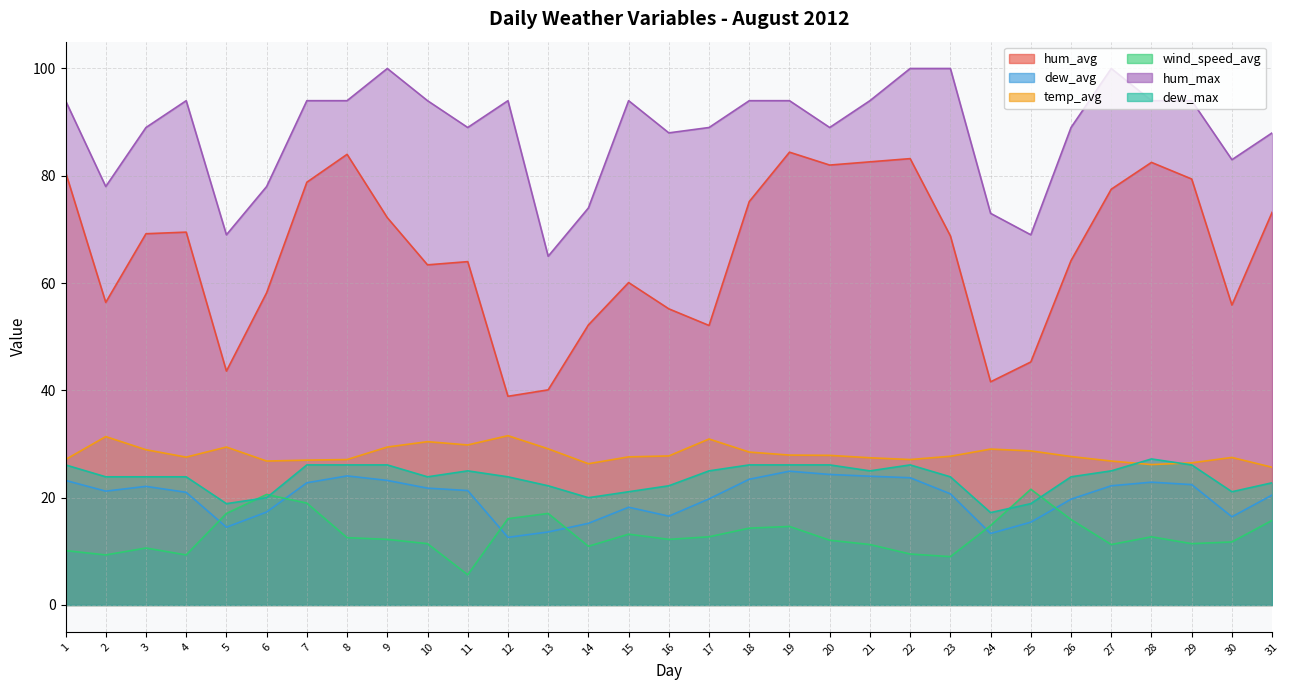

The value of temp_avg at 23 is 27.7. True or false?

True